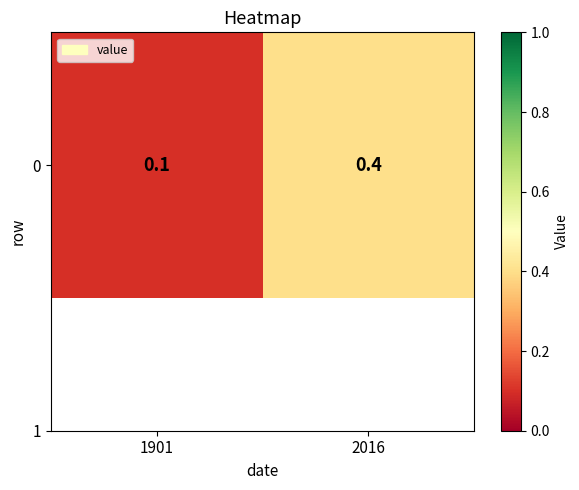

What is the sum of the values at 1901 and 2016?

0.5